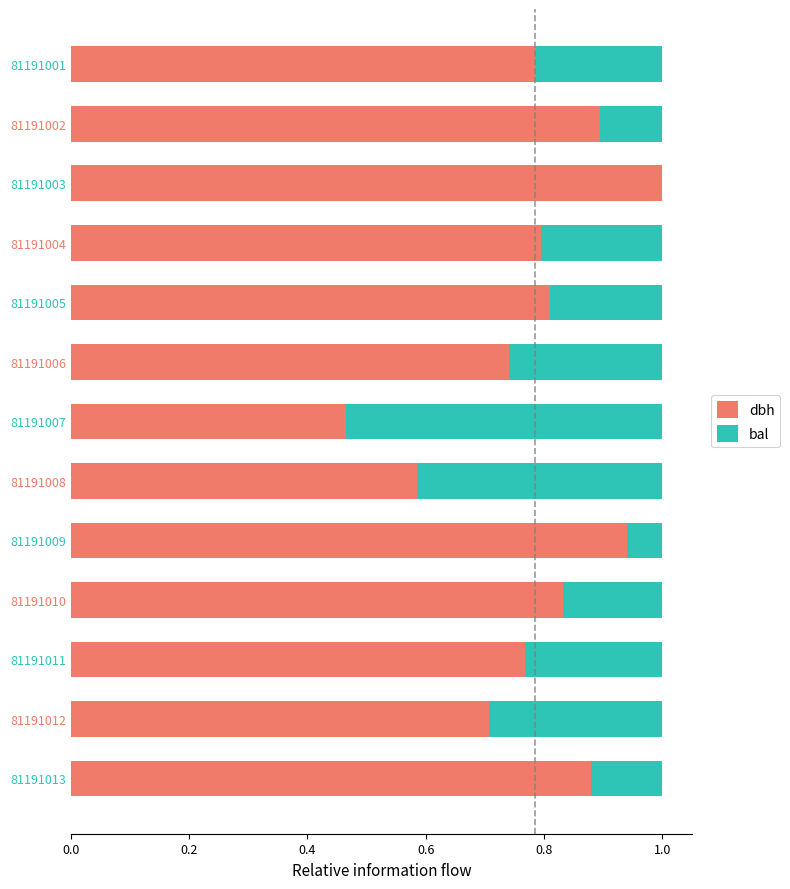

What is the sum of the dbh values at 81191013 and 81191011?

1.6